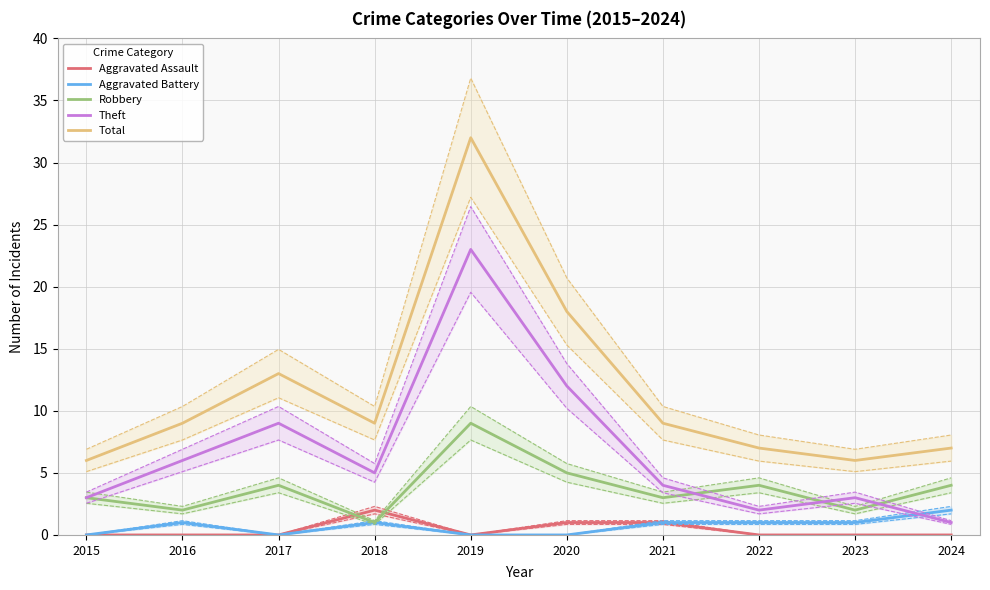

Reading left to right, transcribe all the data shown in this chart.

Aggravated Assault: 2015=0	2016=0	2017=0	2018=2	2019=0	2020=1	2021=1	2022=0	2023=0	2024=0
Aggravated Battery: 2015=0	2016=1	2017=0	2018=1	2019=0	2020=0	2021=1	2022=1	2023=1	2024=2
Robbery: 2015=3	2016=2	2017=4	2018=1	2019=9	2020=5	2021=3	2022=4	2023=2	2024=4
Theft: 2015=3	2016=6	2017=9	2018=5	2019=23	2020=12	2021=4	2022=2	2023=3	2024=1
Total: 2015=6	2016=9	2017=13	2018=9	2019=32	2020=18	2021=9	2022=7	2023=6	2024=7